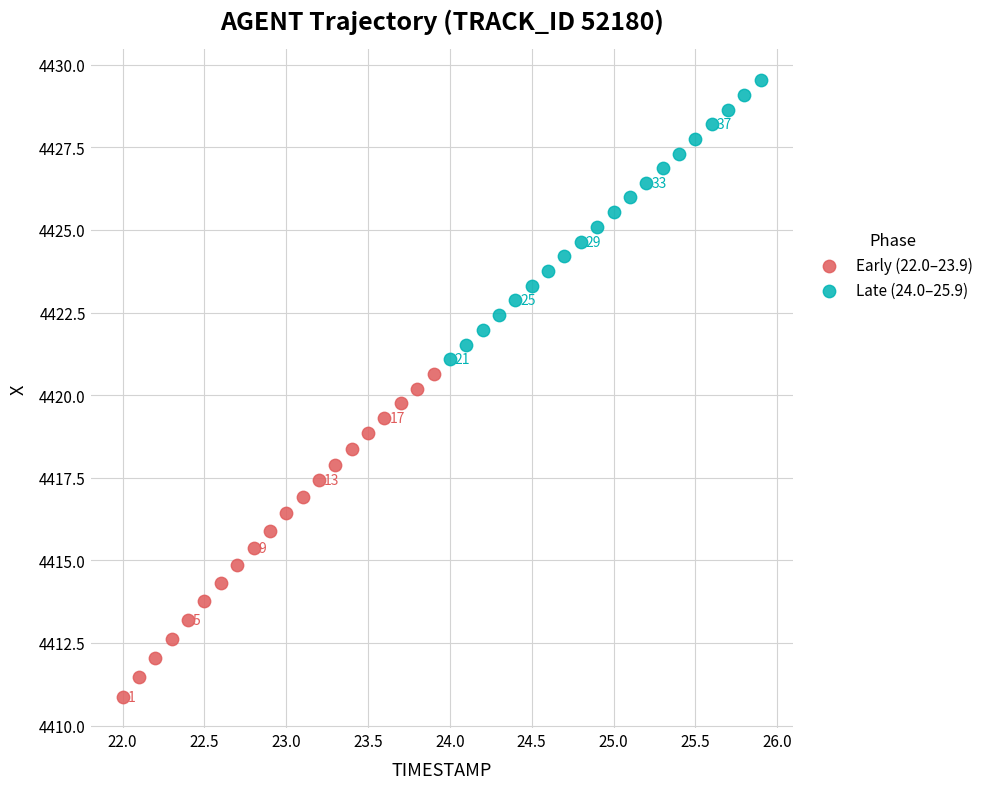

Which series has the largest Y range (max minus min)?

Early (22.0–23.9)